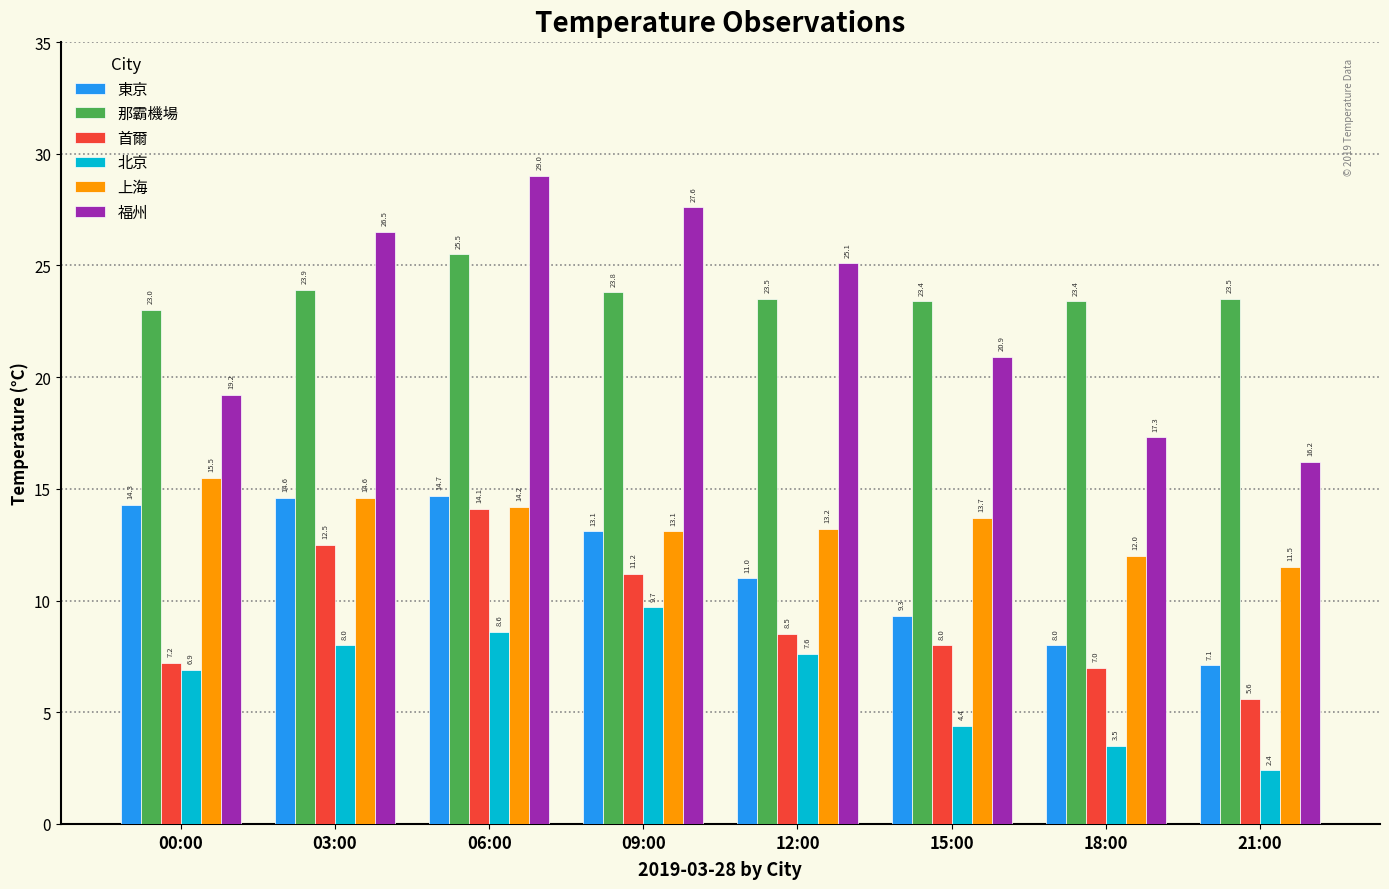

What is the smallest value displayed?

2.4